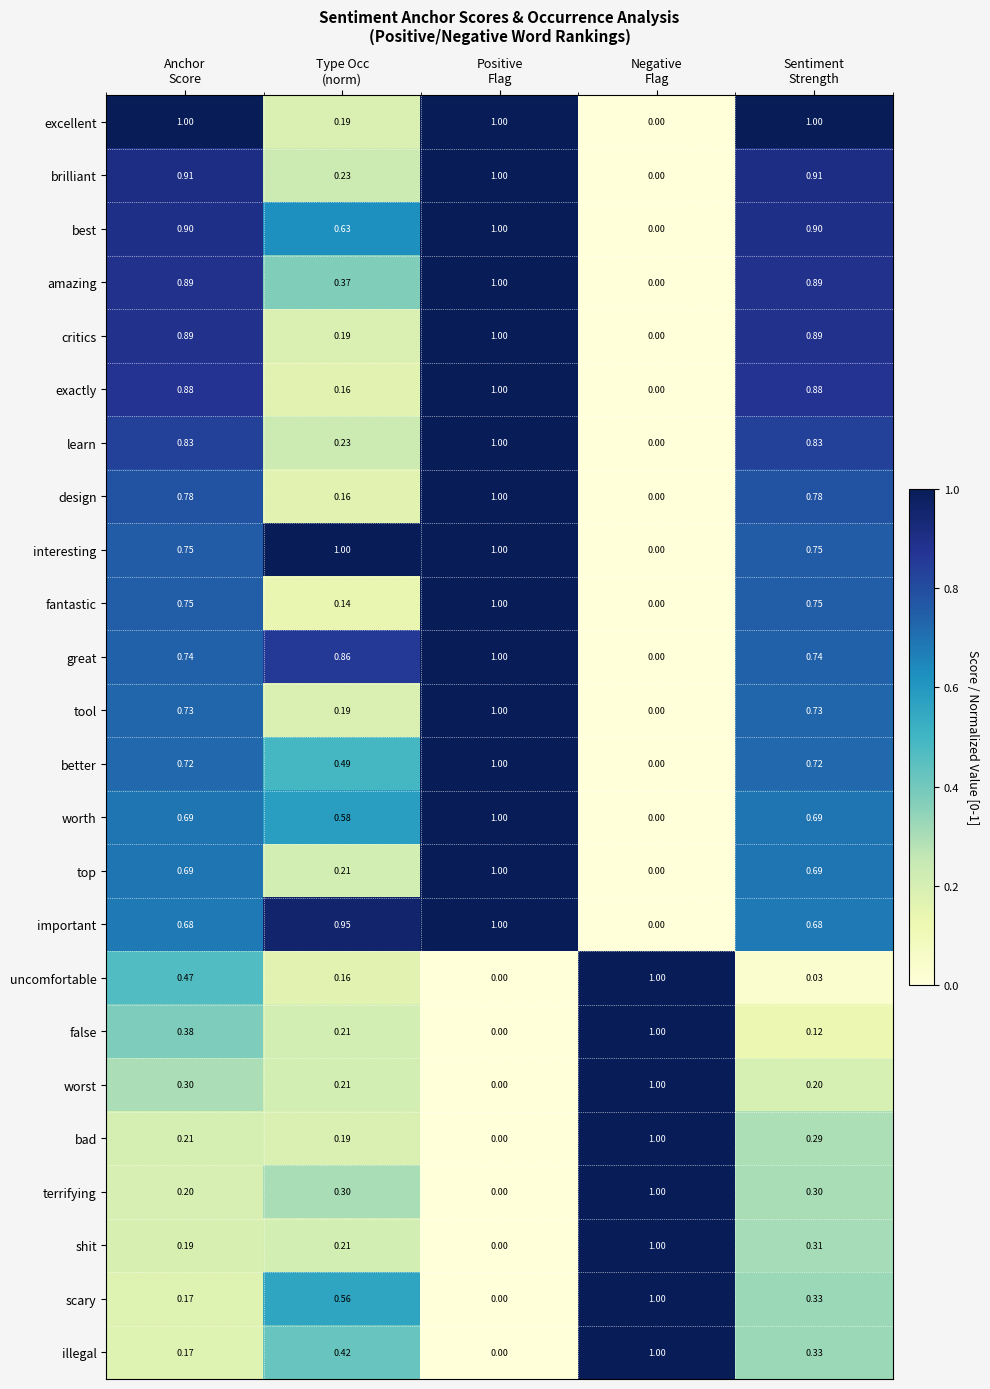

Which series has the largest total across all categories?

interesting